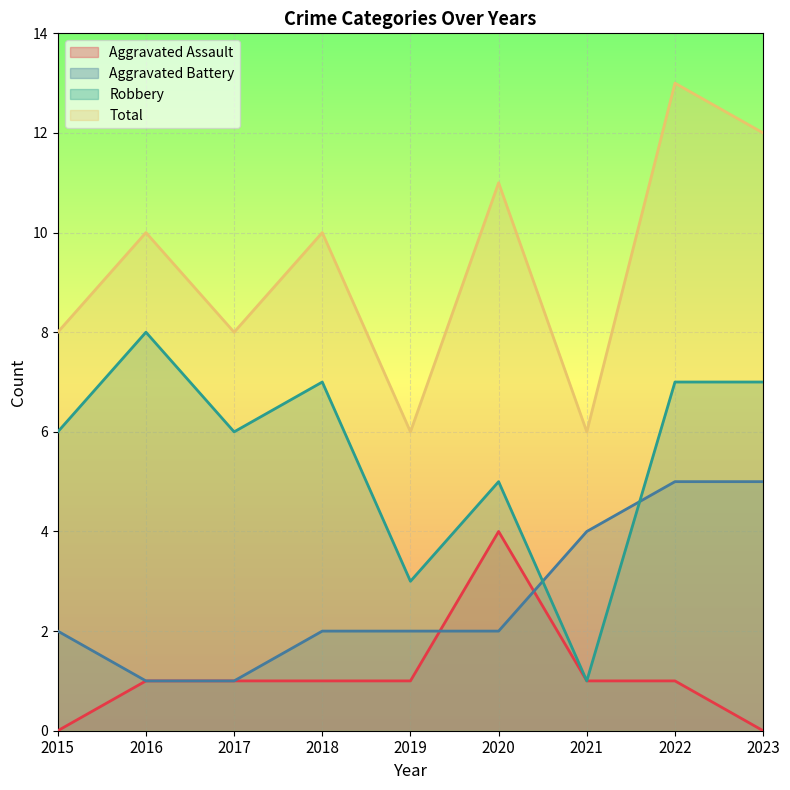

How many lines are shown in the chart?

4